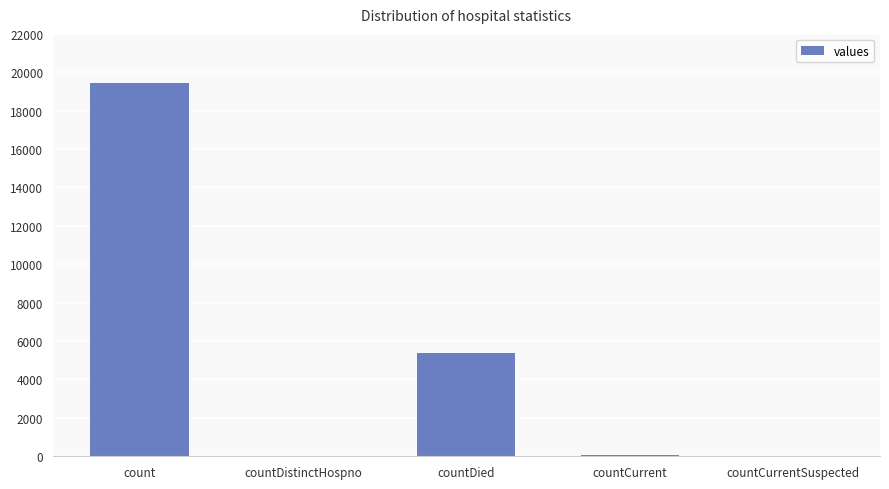

What is the sum of all values?

24875